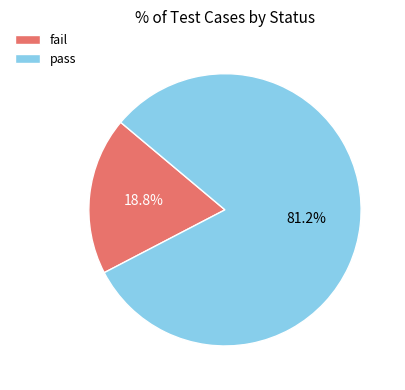

How many slices are in this pie chart?

2